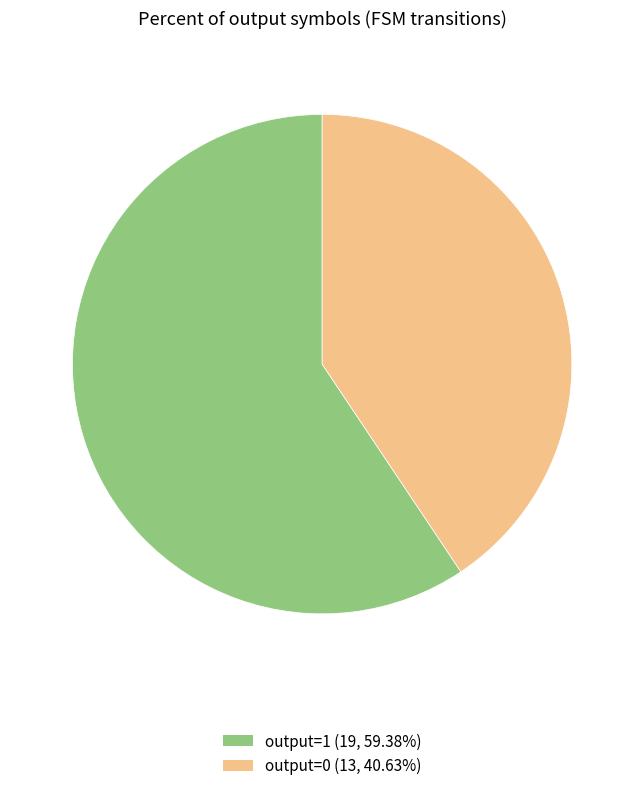

Which slice is the smallest?

output=0